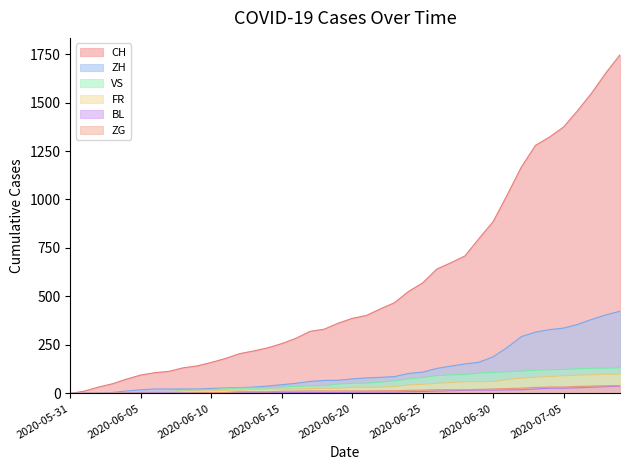

How many data points in ZG are less than 13?

17